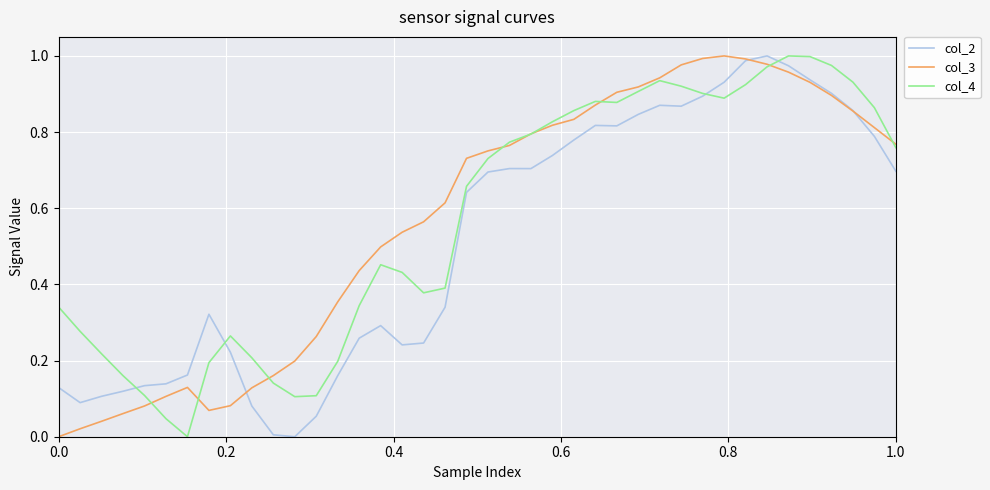

Which series ends up on top after the final intersection of col_3 and col_2?

col_3